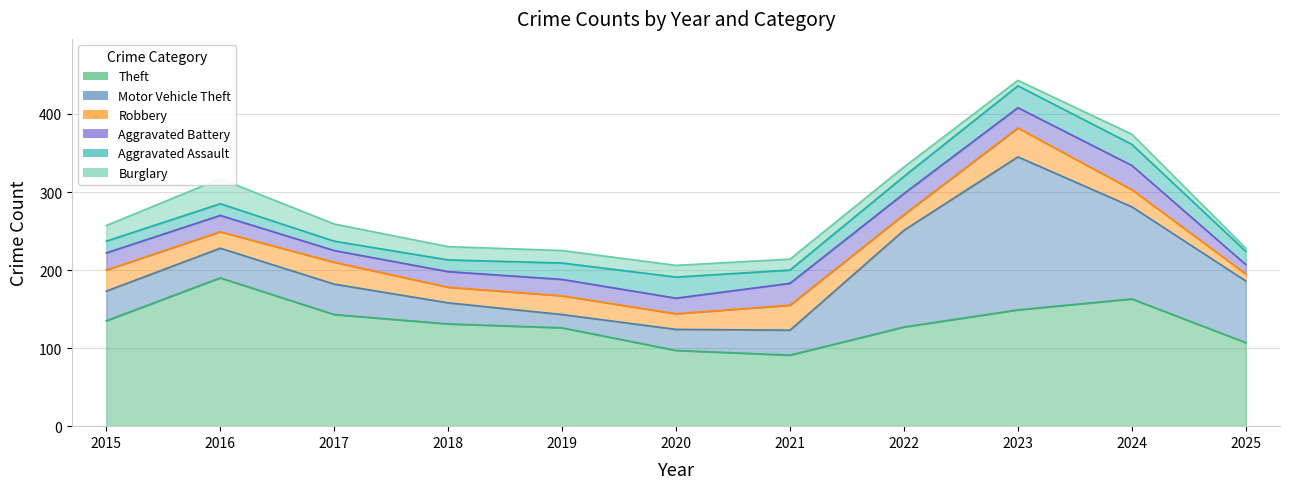

What is the minimum value for Aggravated Assault?

12